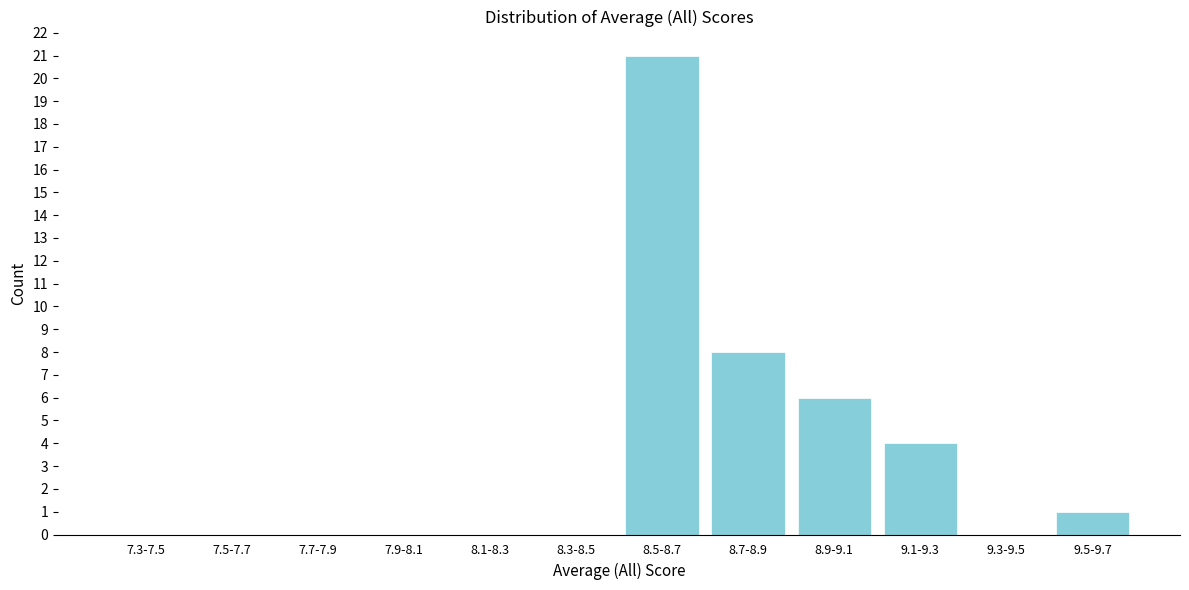

Reading right to left, extract all data points from this chart.

9.5-9.7=1	9.3-9.5=0	9.1-9.3=4	8.9-9.1=6	8.7-8.9=8	8.5-8.7=21	8.3-8.5=0	8.1-8.3=0	7.9-8.1=0	7.7-7.9=0	7.5-7.7=0	7.3-7.5=0